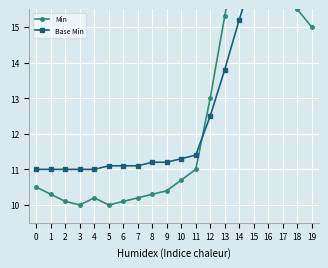

At which category does Min reach its first local valley?

3